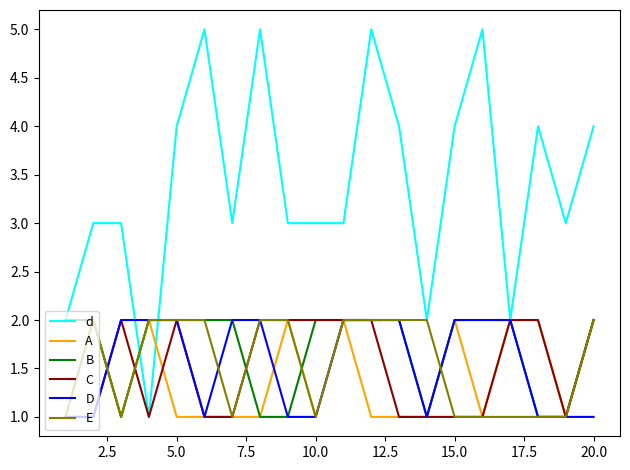

Does the chart display data point markers on the line(s)?

No